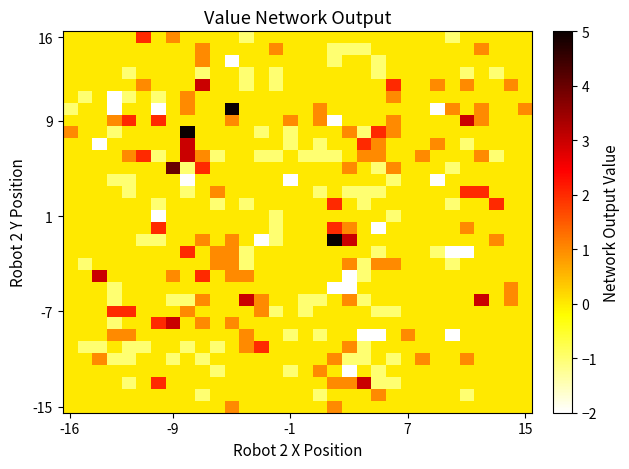

Which category has the lowest value across all series?

11